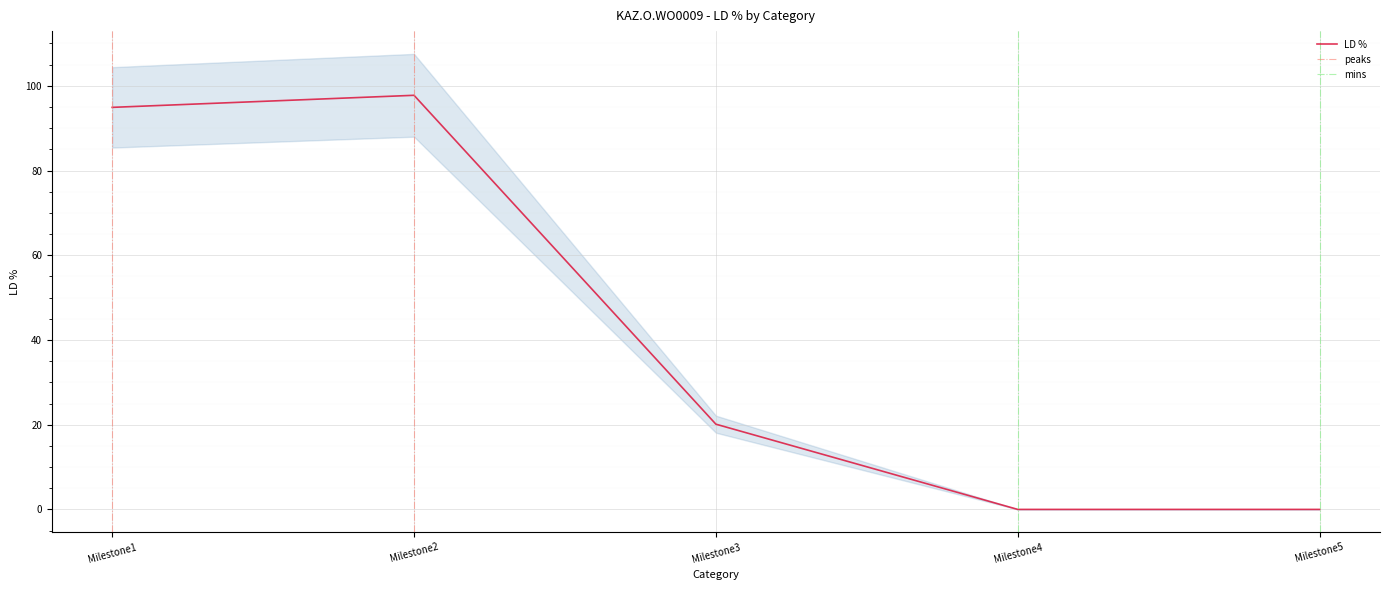

What is the value of the 3rd point from the left?

20.1